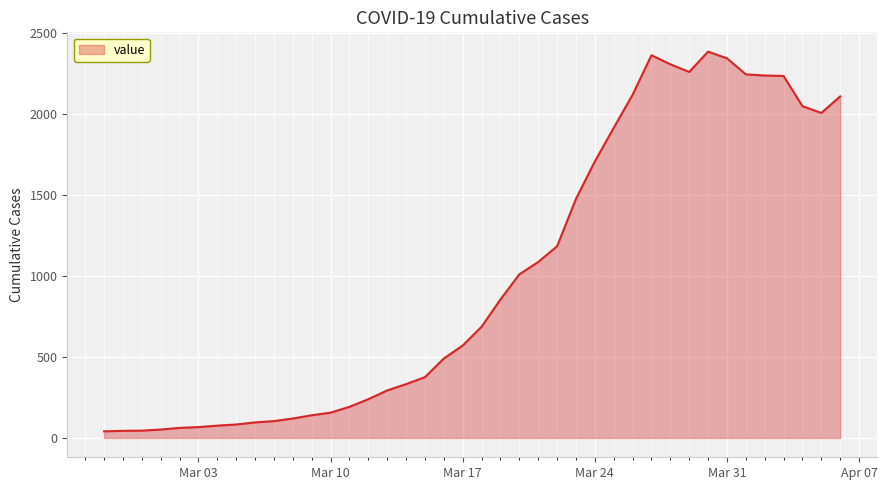

What is the difference between the maximum and minimum values?

2341